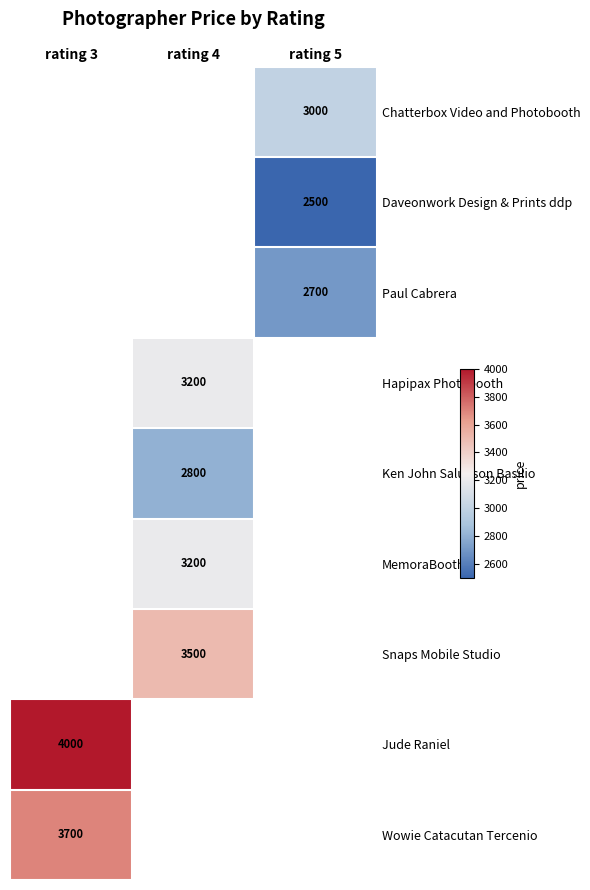

Is it true that Wowie Catacutan Tercenio equals 3700 at rating 3?

True